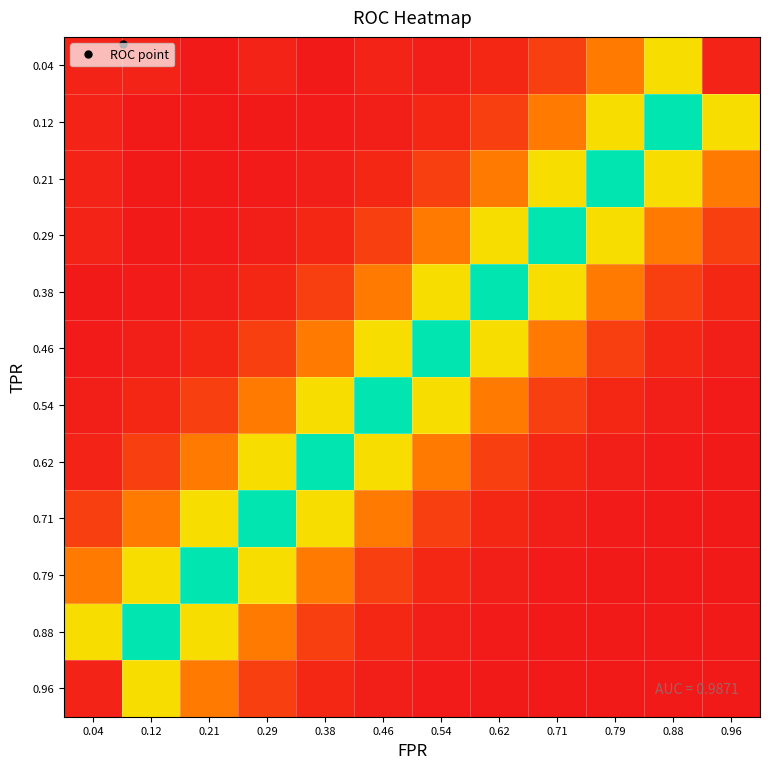

Which series has the largest total across all categories?

0.04